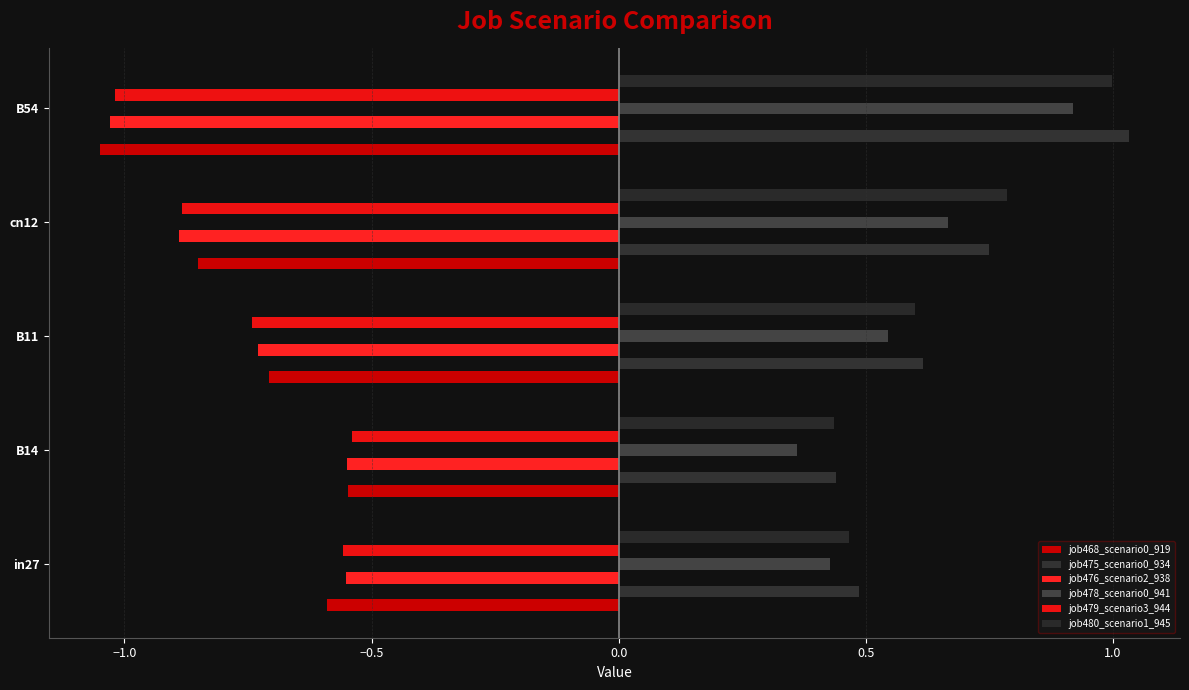

How many series are shown in this chart?

6